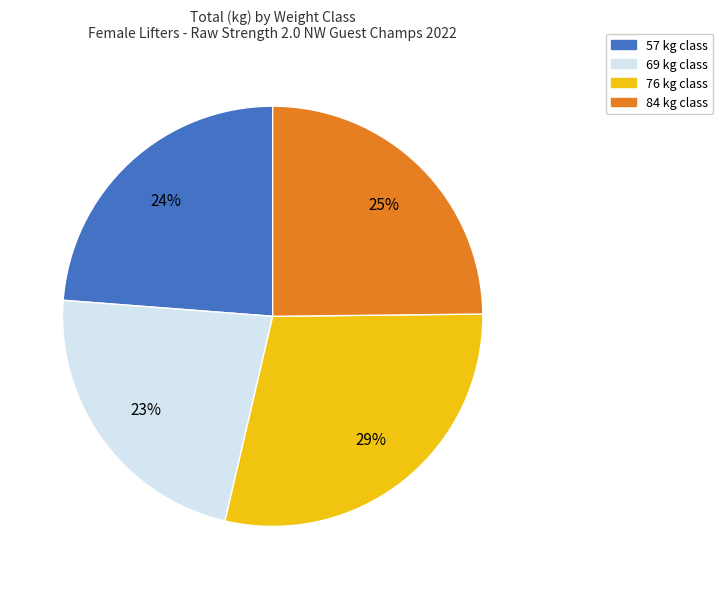

To the nearest percent, what portion does 57 represent?

24%